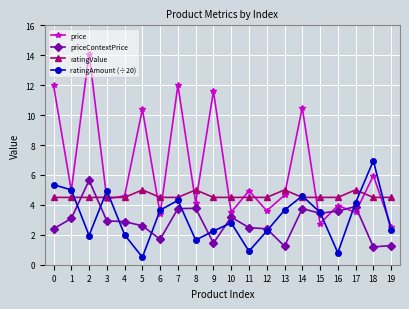

Rank the series at 13 from highest to lowest value.

ratingValue, price, ratingAmount (÷20), priceContextPrice